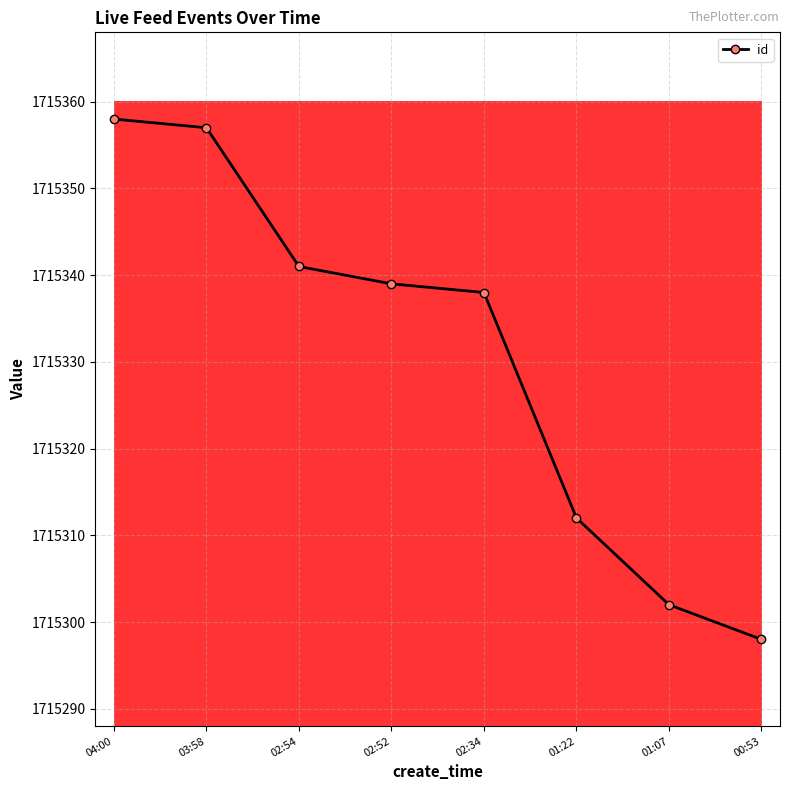

How many data points are less than 1715339?

4